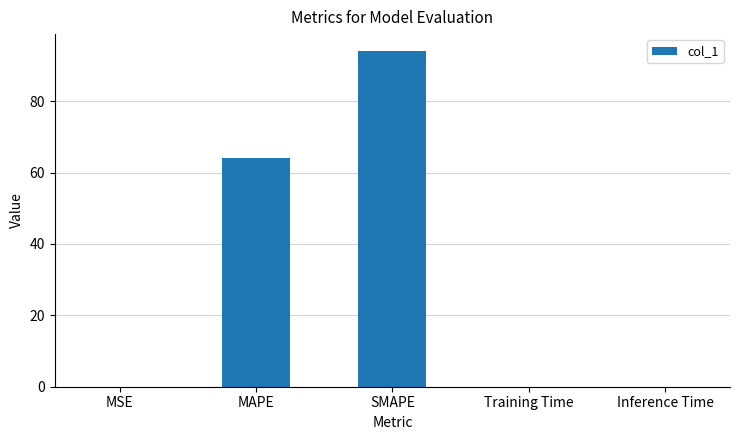

What is the sum of all values?

158.2